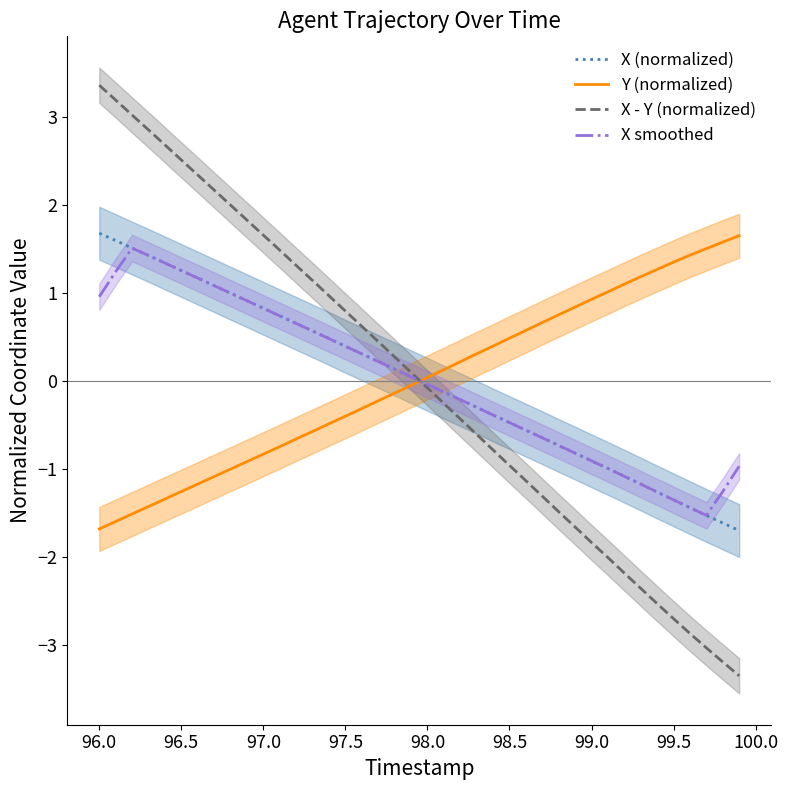

What is the lowest value of the Y (normalized) series?

-1.7